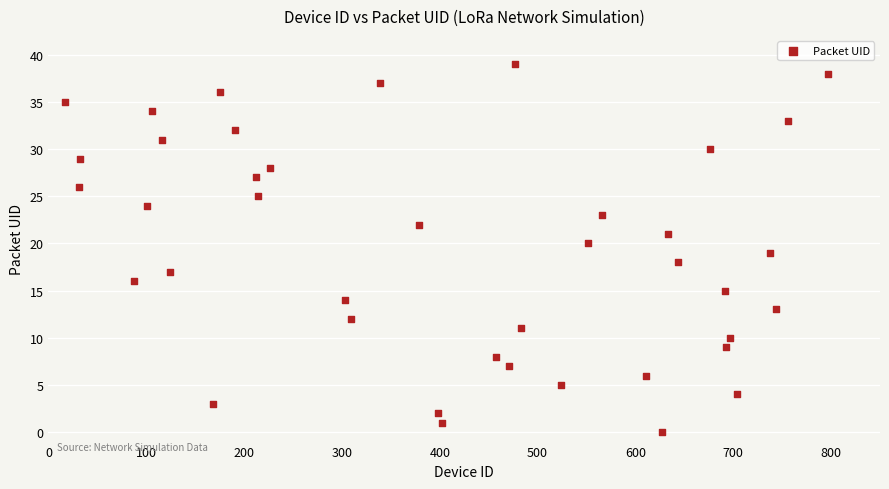

What is the range of Y values (max minus min)?

39